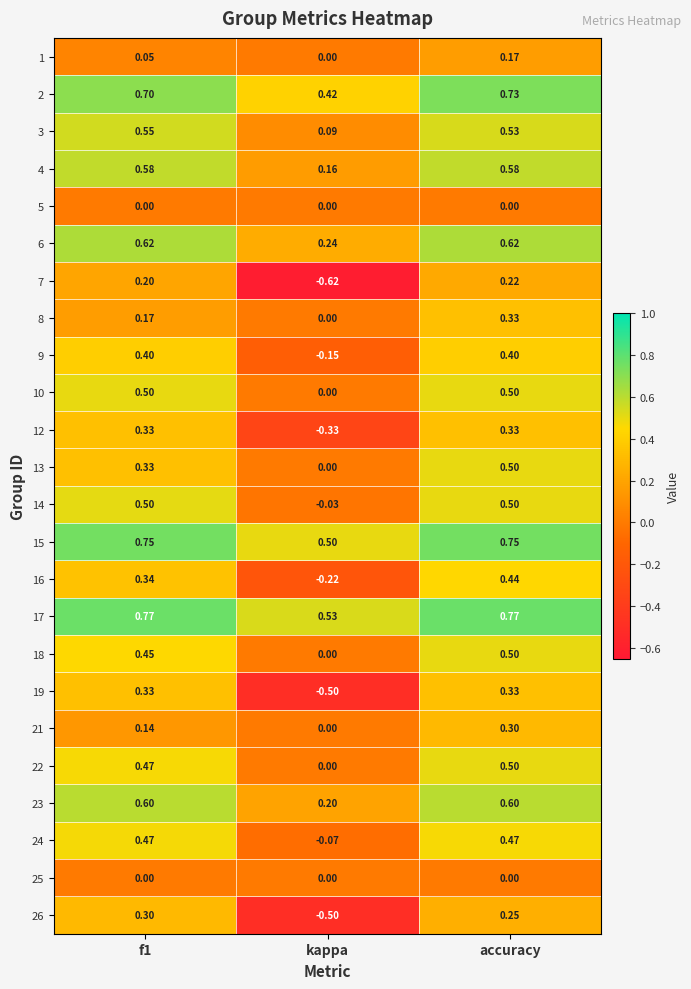

At which category is the sum across all series the highest?

accuracy